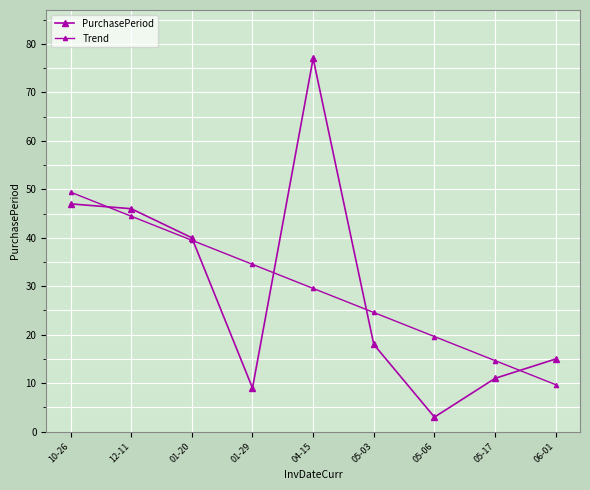

List the series in order of their peak value, highest first.

PurchasePeriod, Trend